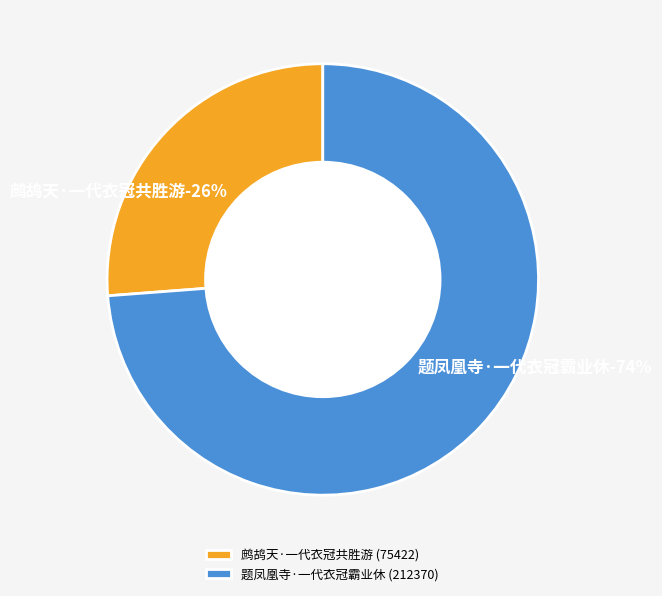

To the nearest percent, what is the difference between the largest and smallest slice percentages?

48%